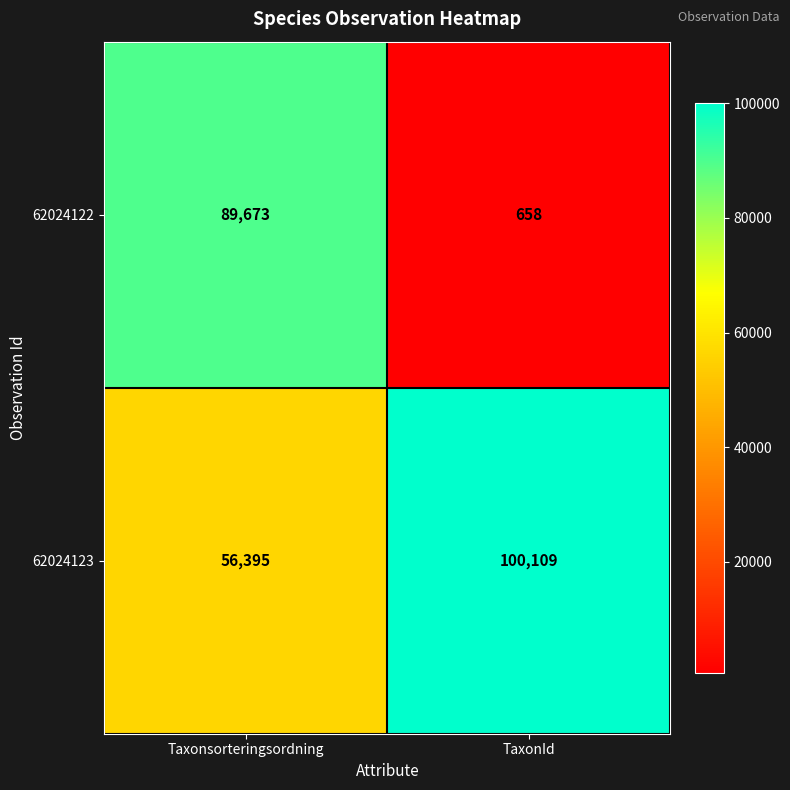

Rank the series at TaxonId from lowest to highest value.

62024122, 62024123